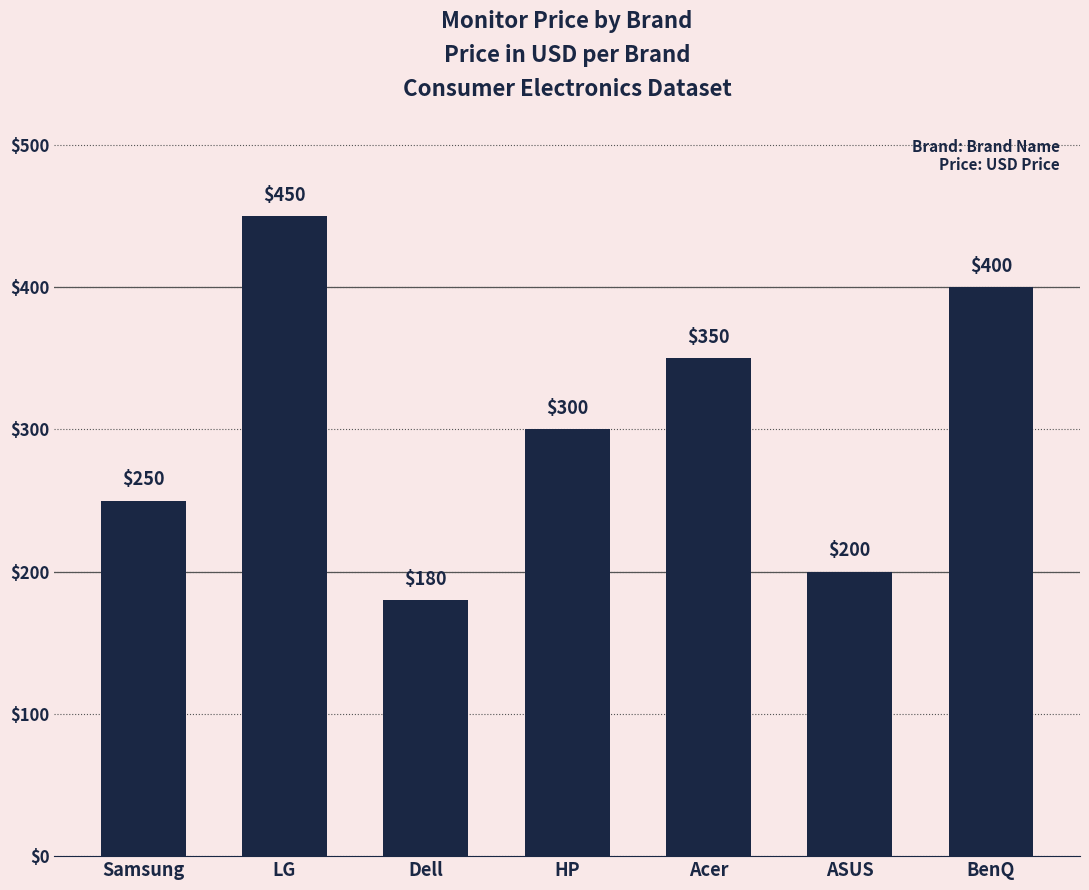

True or false: the data shows 180 at Dell.

True